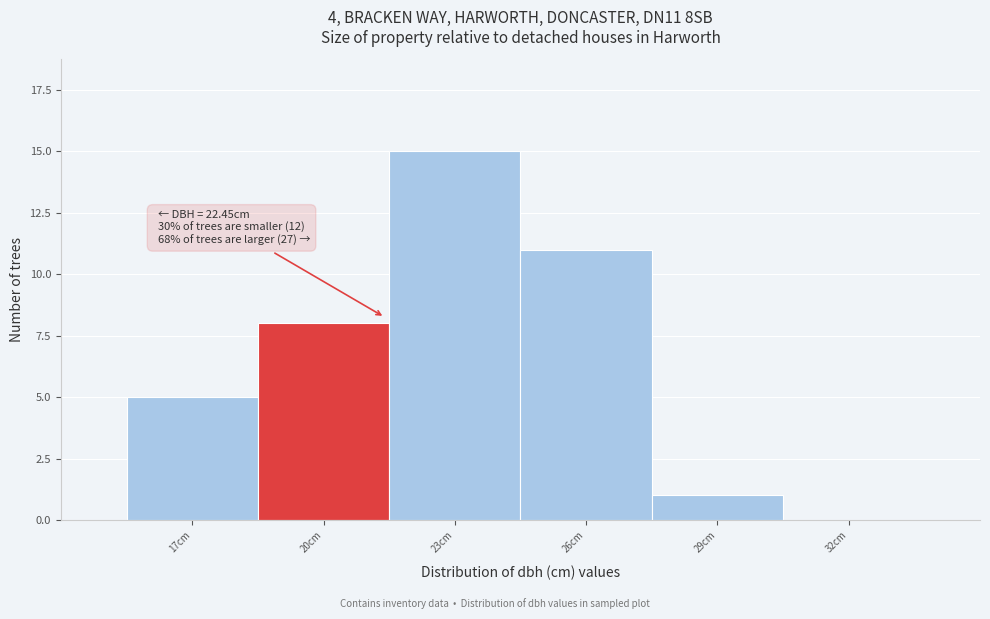

Reading left to right, transcribe all the data shown in this chart.

17cm=5	20cm=8	23cm=15	26cm=11	29cm=1	32cm=0